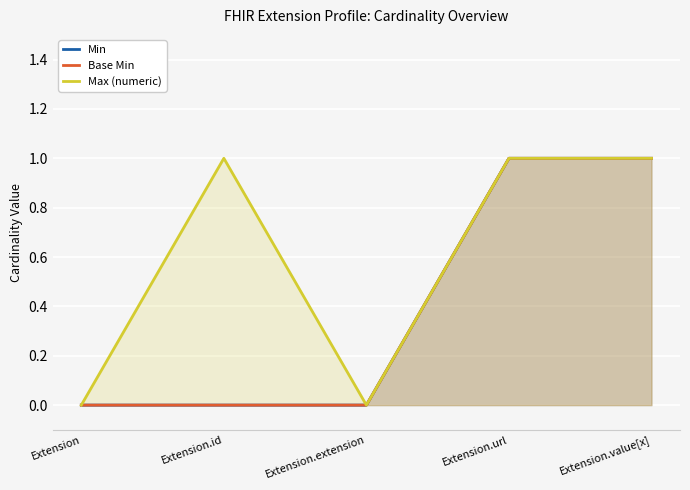

Rank the series by their maximum value, from lowest to highest.

Min, Base Min, Max (numeric)